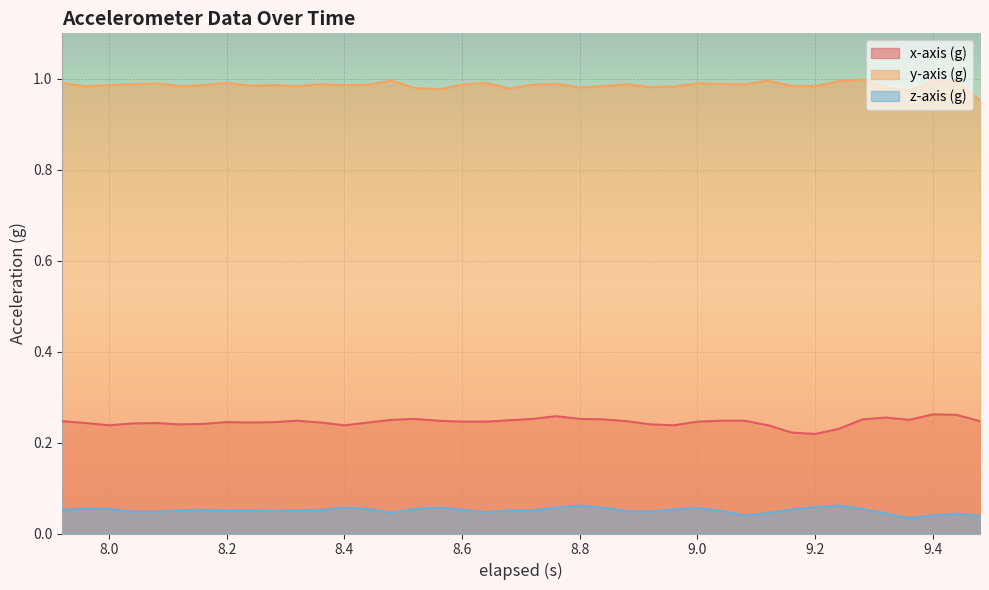

True or false: z-axis (g) and y-axis (g) intersect in this chart.

False